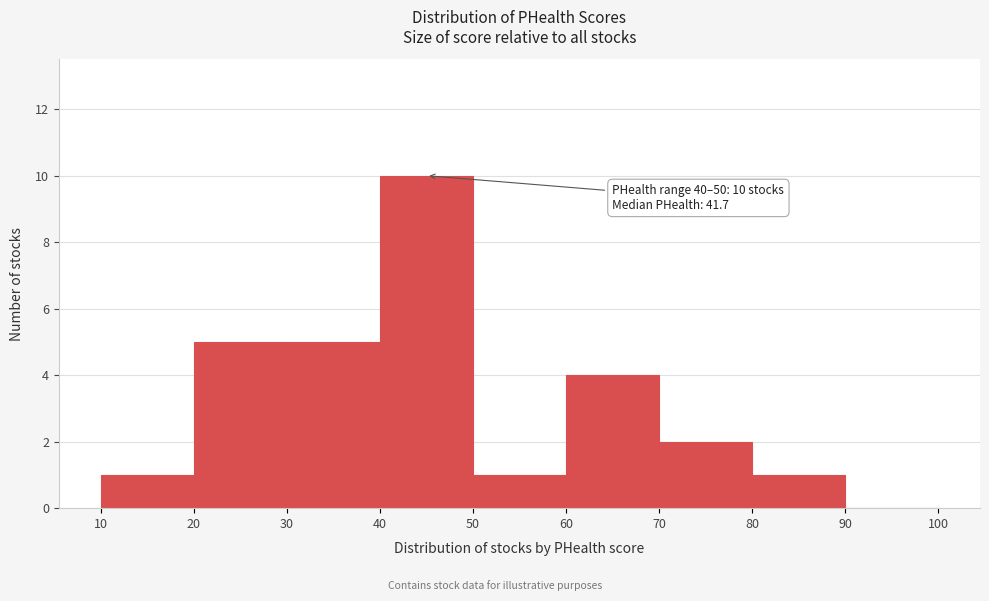

Over which range of the x-axis is the bar tallest?

40 to 50